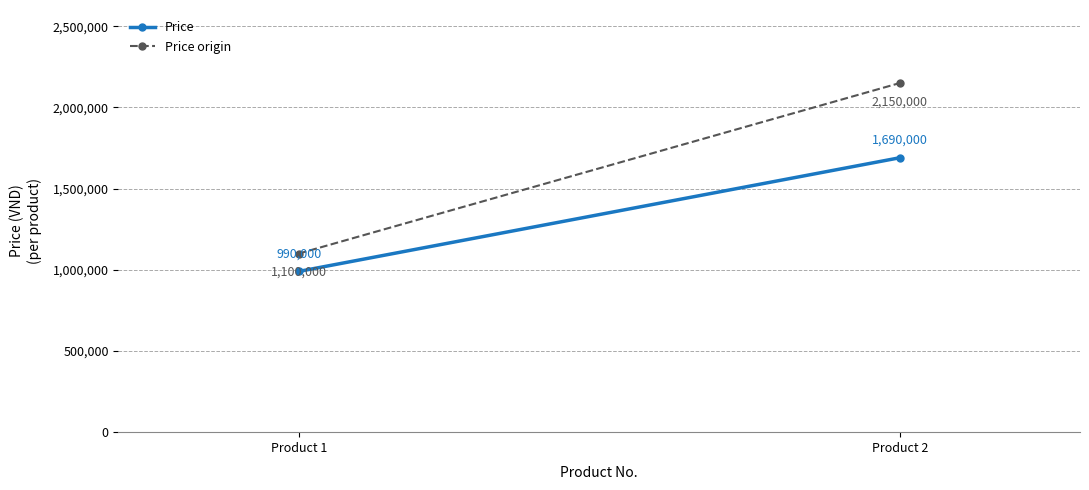

At Product 1, list the series in order from largest to smallest.

Price origin, Price